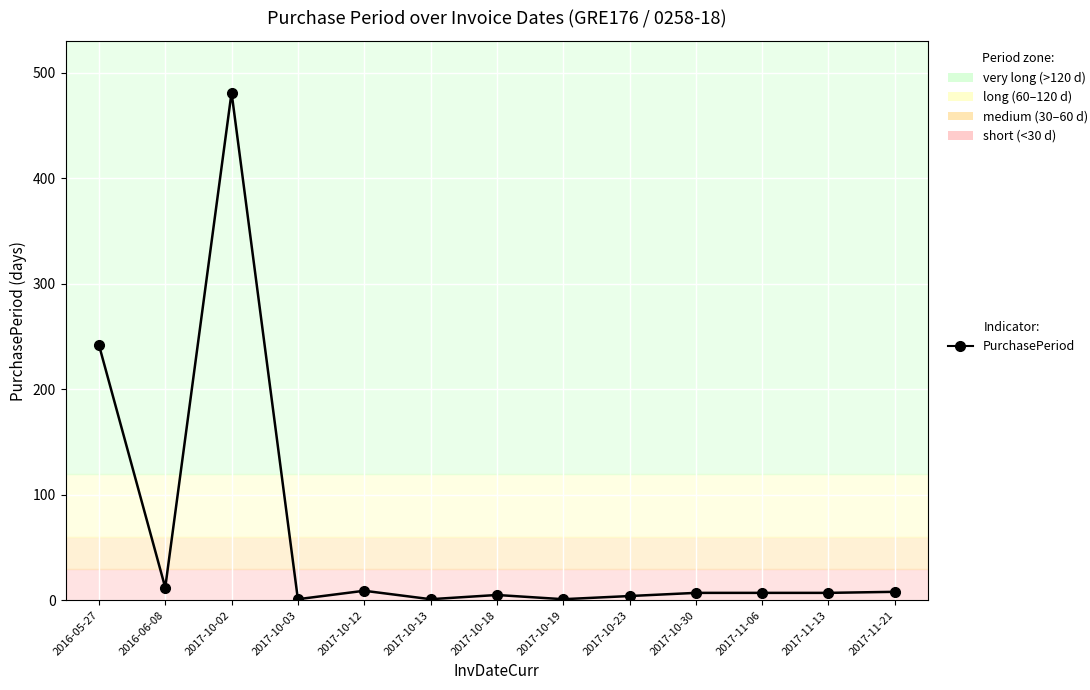

Does the chart display data point markers on the line(s)?

Yes